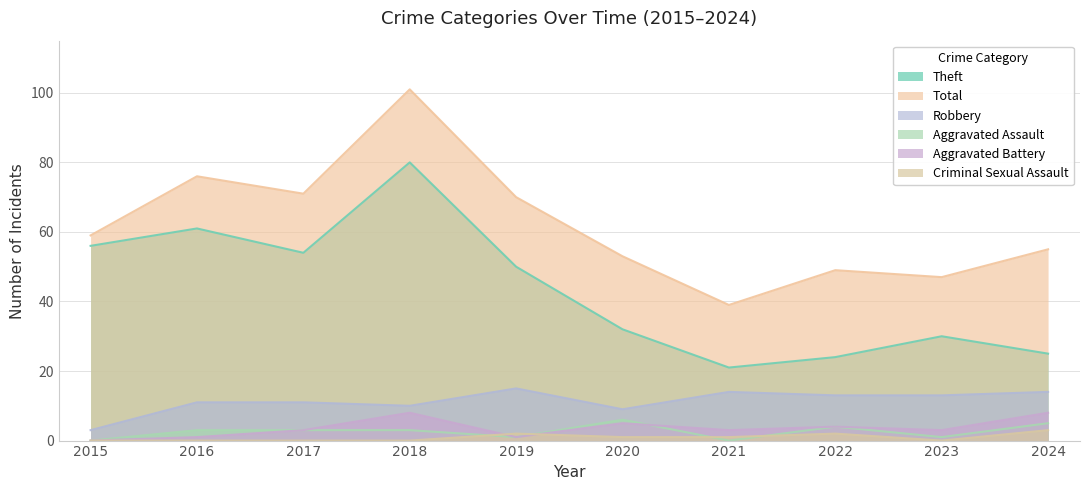

Where does the Criminal Sexual Assault series first go above 1?

2019